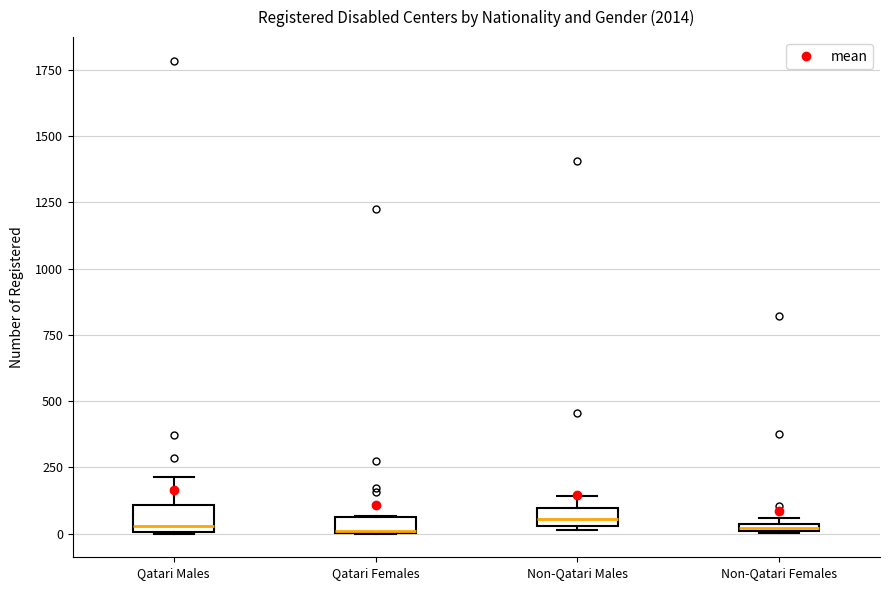

Where is the lower edge of the box for Qatari Females on the y-axis? The values are not printed on the chart, so give them approximately, as read against the axis.

0